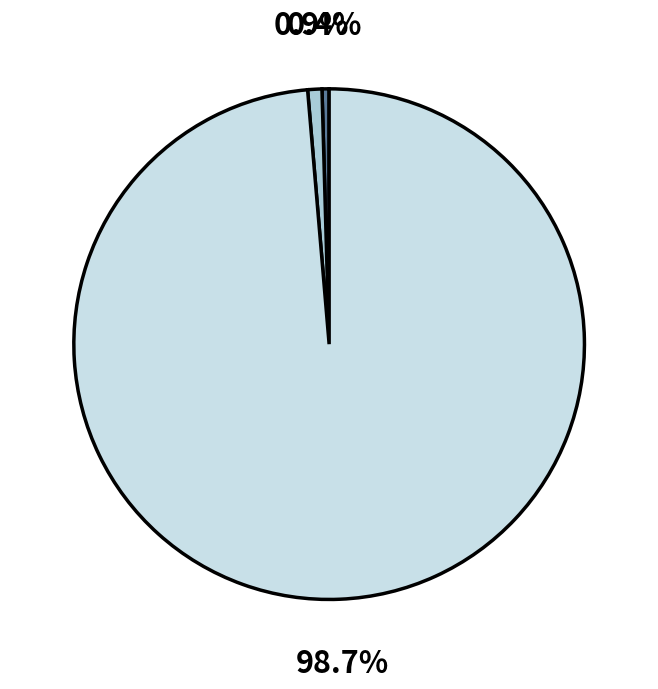

Is there a majority slice in this chart?

Yes